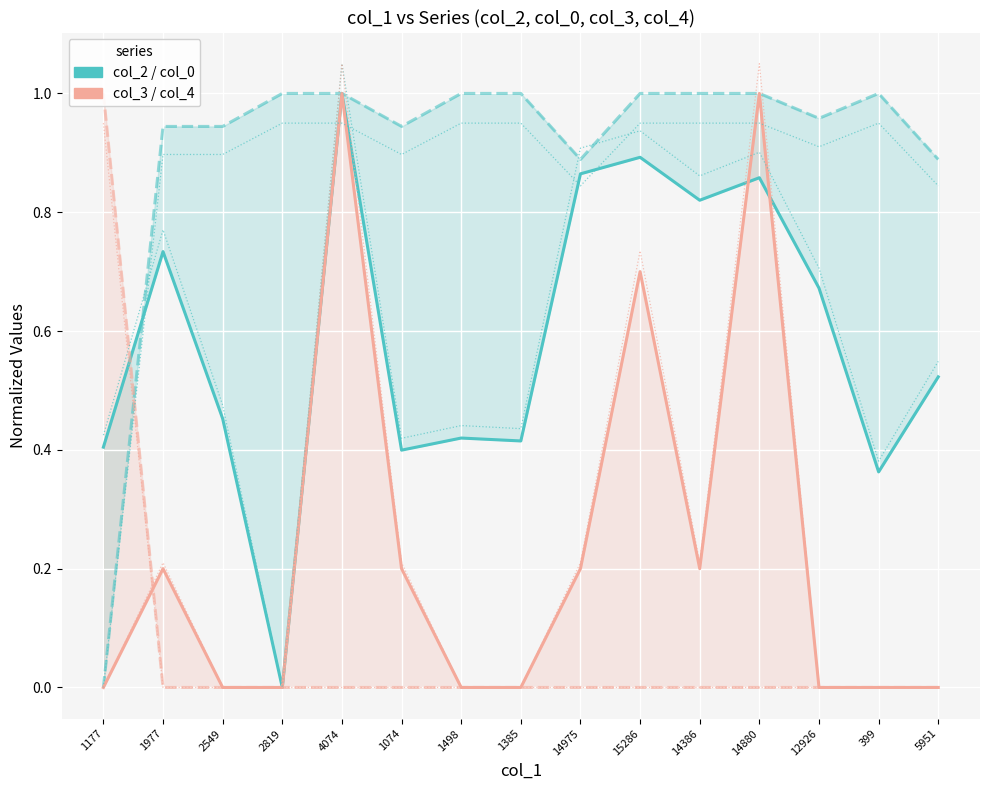

Reading right to left, transcribe all the data shown in this chart.

col_2: 5951=0.5	399=0.4	12926=0.7	14880=0.9	14386=0.8	15286=0.9	14975=0.9	1385=0.4	1498=0.4	1074=0.4	4074=1.0	2819=0.0	2549=0.5	1977=0.7	1177=0.4
col_3: 5951=0.0	399=0.0	12926=0.0	14880=1.0	14386=0.2	15286=0.7	14975=0.2	1385=0.0	1498=0.0	1074=0.2	4074=1.0	2819=0.0	2549=0.0	1977=0.2	1177=0.0